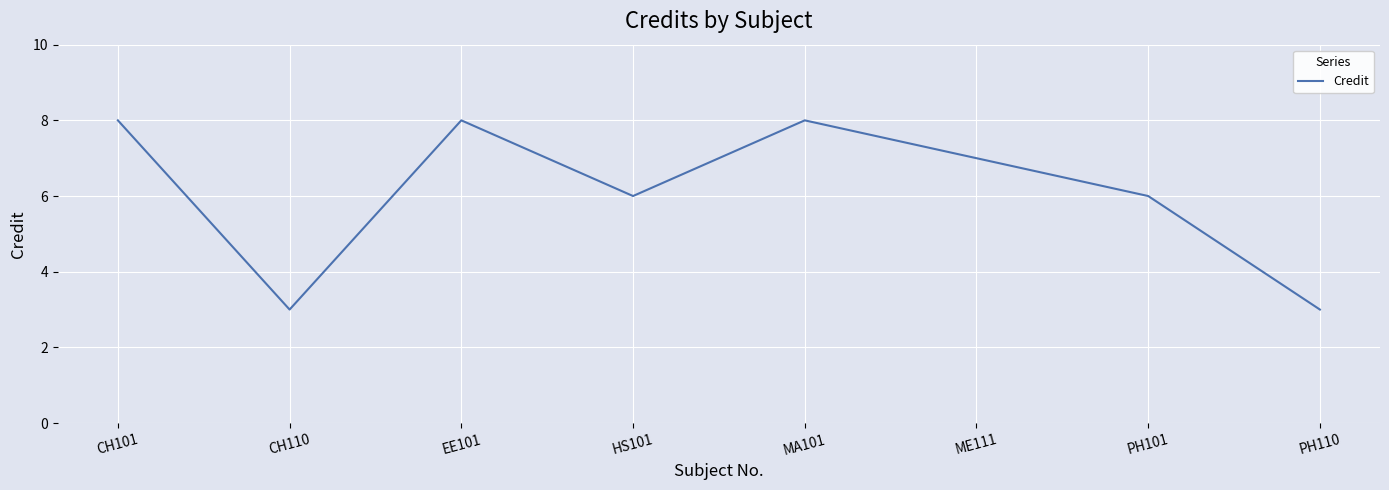

The value at CH101 is 8. True or false?

True